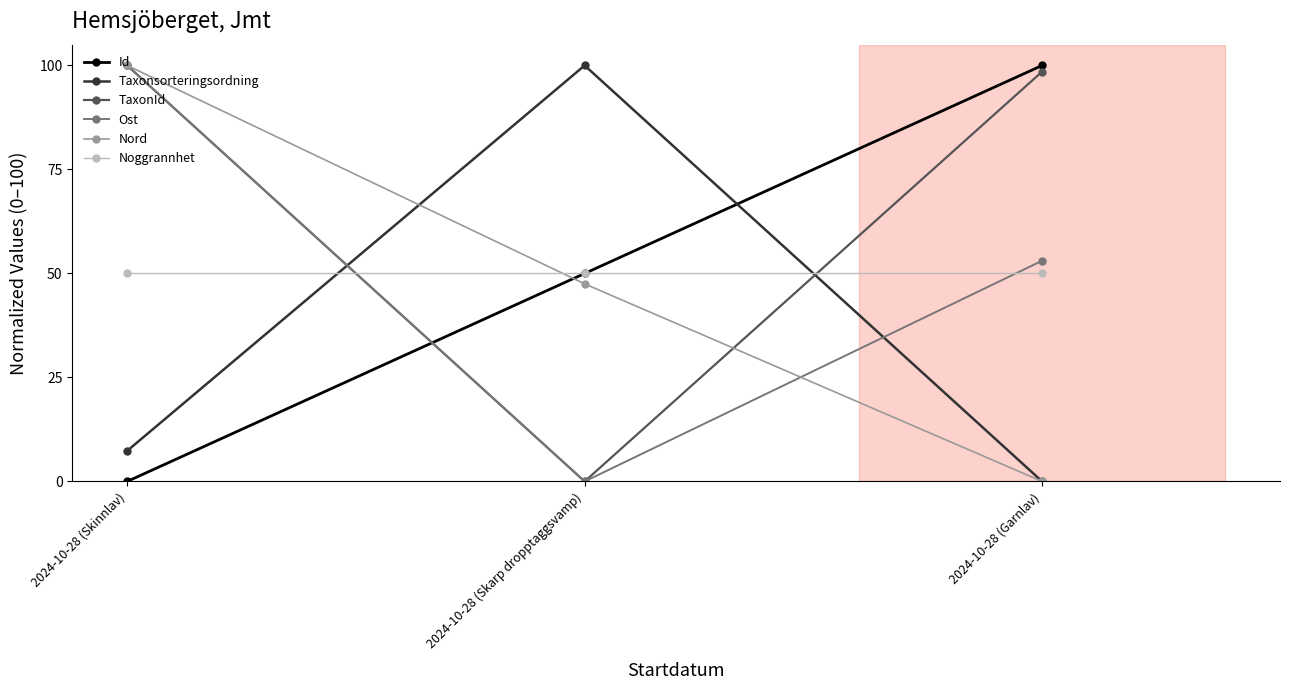

What is the average value of the Noggrannhet series?

50.0